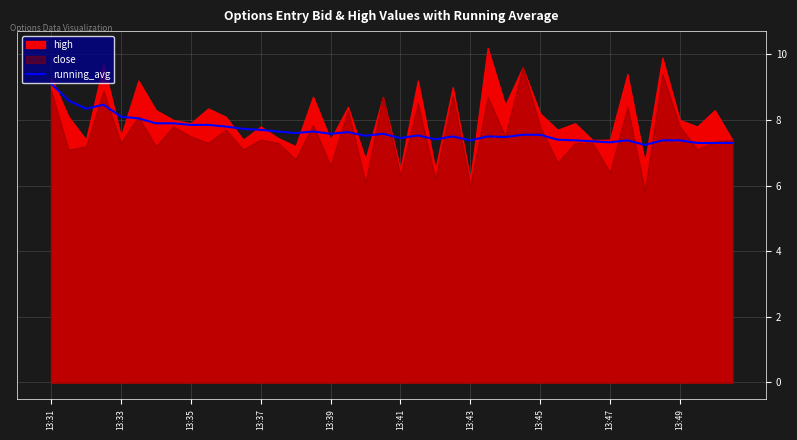

At which label does running_avg reach its peak?

13:31